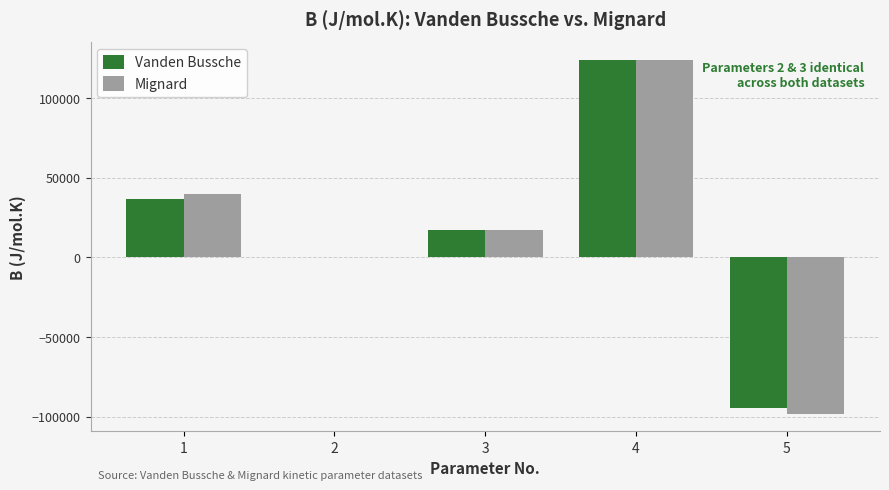

The value of Vanden Bussche at 5 is -94765. True or false?

True